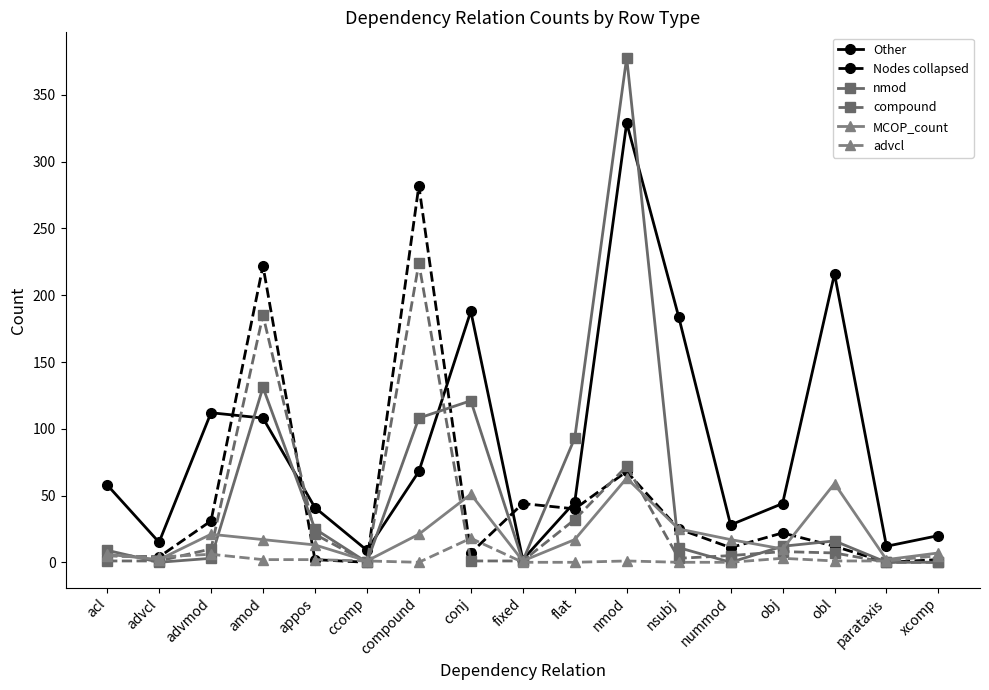

How many lines are shown in the chart?

6